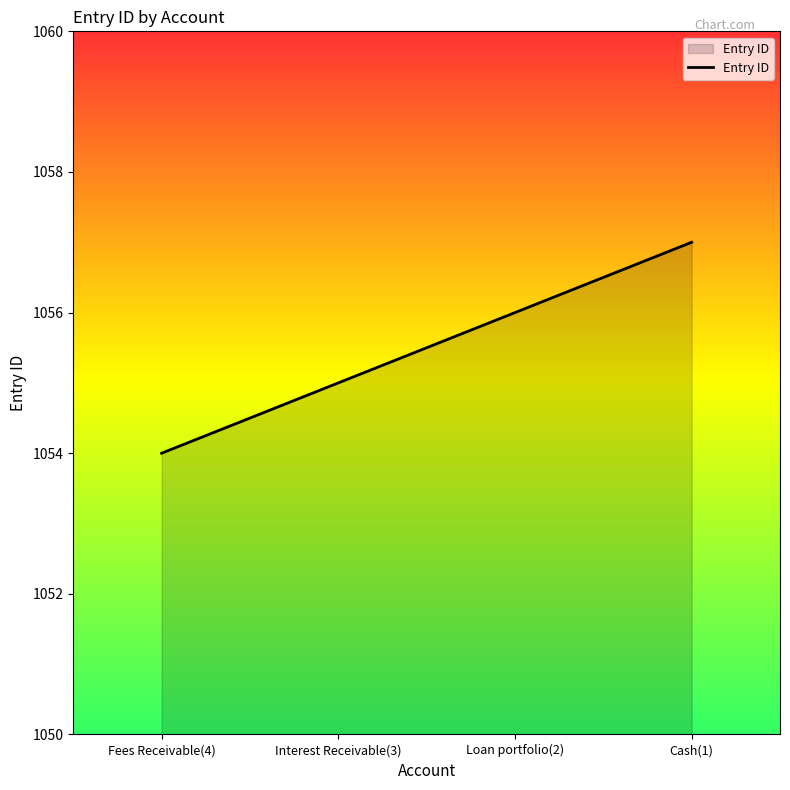

Read the value at Loan portfolio(2).

1056